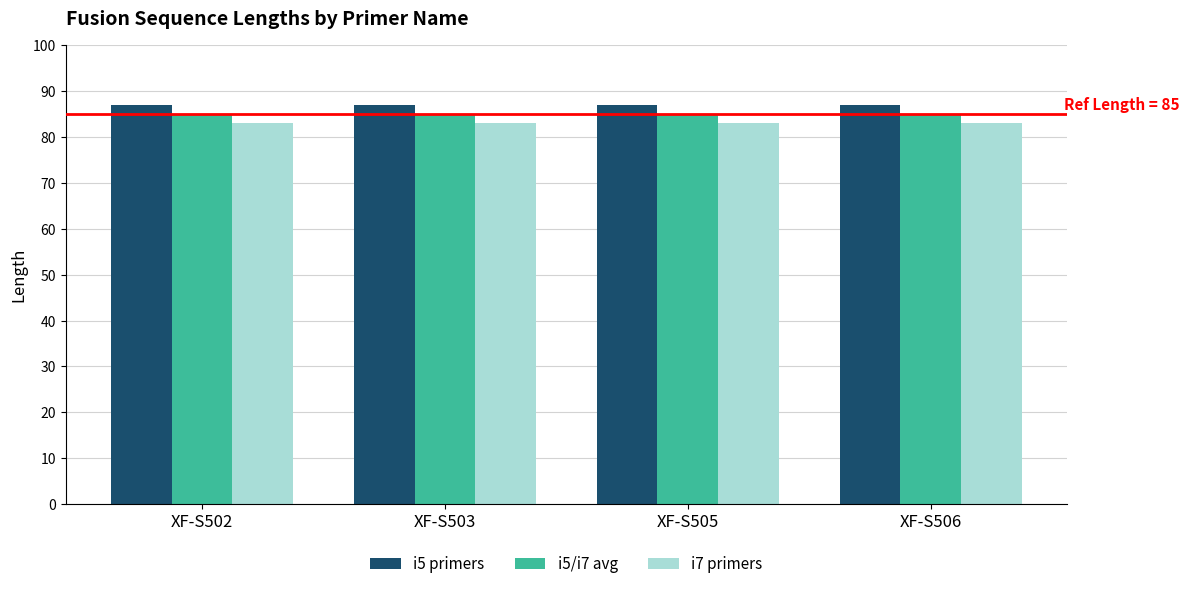

How many series are shown in this chart?

3